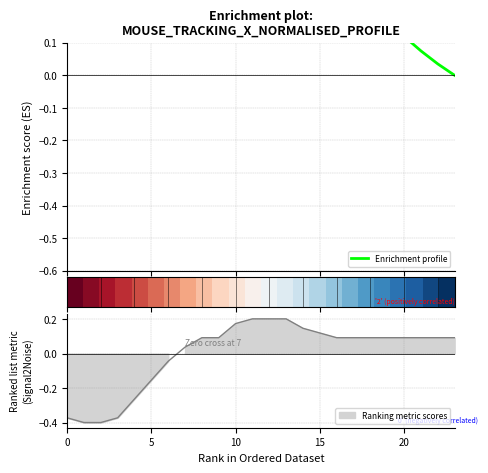

What is the maximum value for Enrichment profile?

0.5